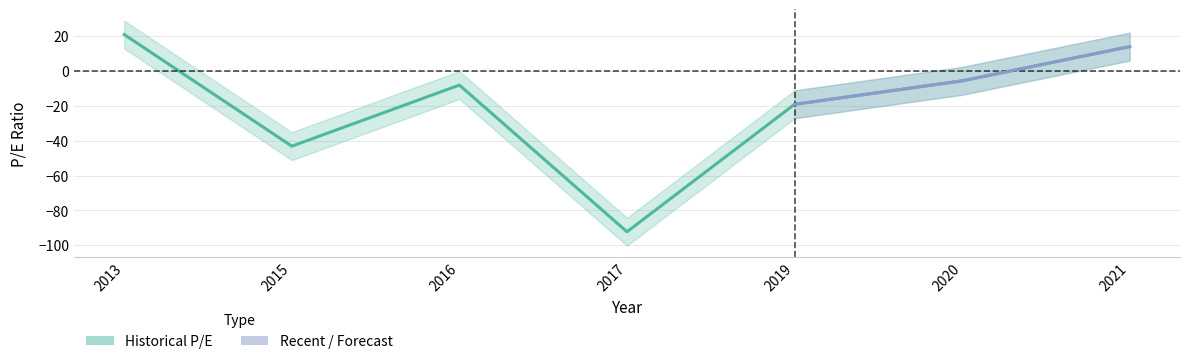

True or false: there are more than 1 points higher than both neighbors.

False